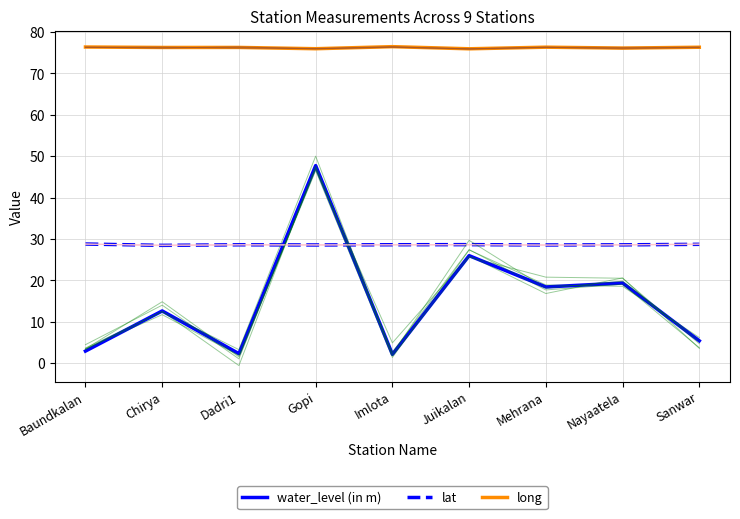

Where does the water_level (in m) series first go above 12?

Chirya